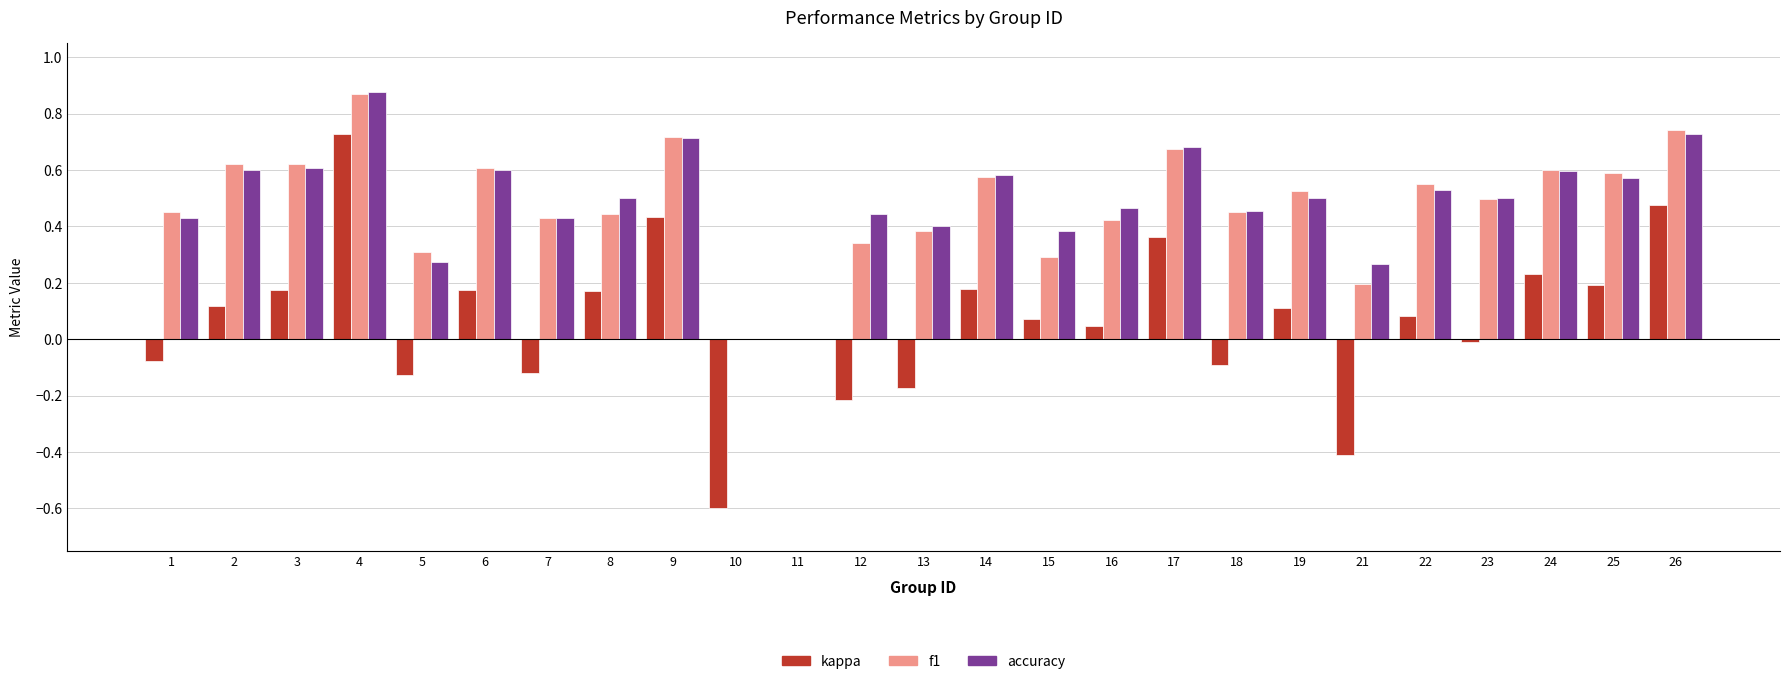

Between 2 and 18, which series saw the biggest shift?

kappa